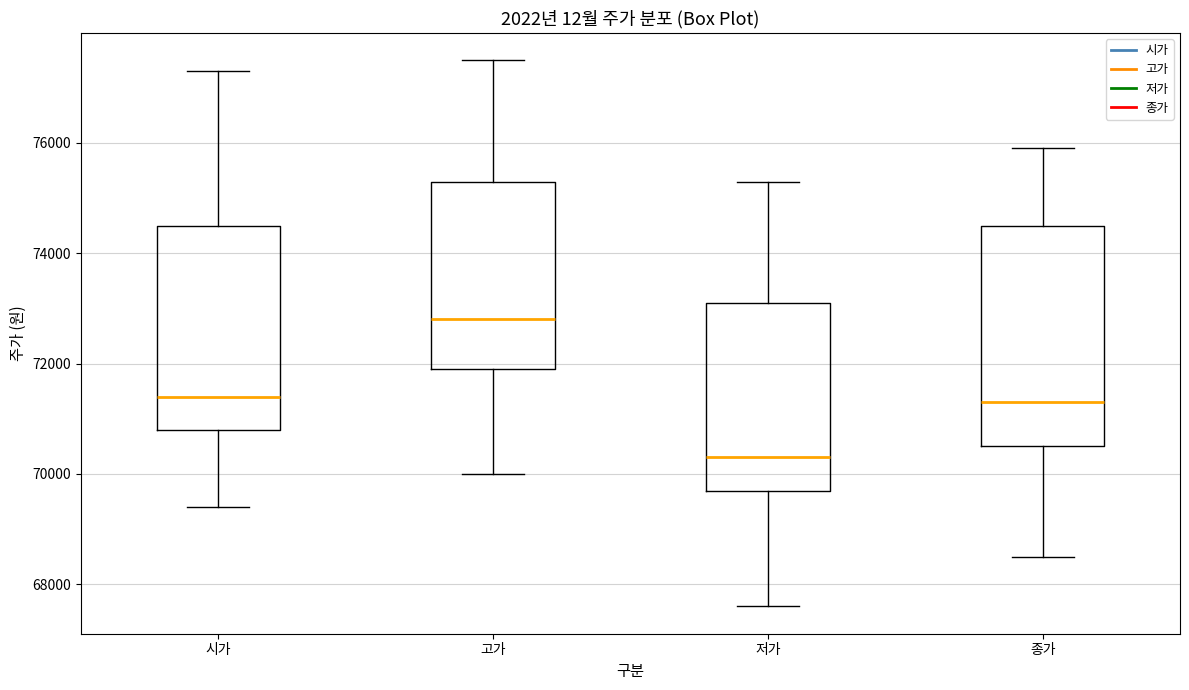

Reading left to right, transcribe this box plot: for each box, give where its median line is, the range the box spans, and where its two whiskers end, as read against the y-axis. The values are not printed on the chart, so give them approximately, as read against the axis.

시가: median 71400, box 70800 to 74600, whiskers 69400 to 77400
고가: median 72800, box 72000 to 75400, whiskers 70000 to 77600
저가: median 70400, box 69800 to 73200, whiskers 67600 to 75400
종가: median 71400, box 70600 to 74600, whiskers 68600 to 76000